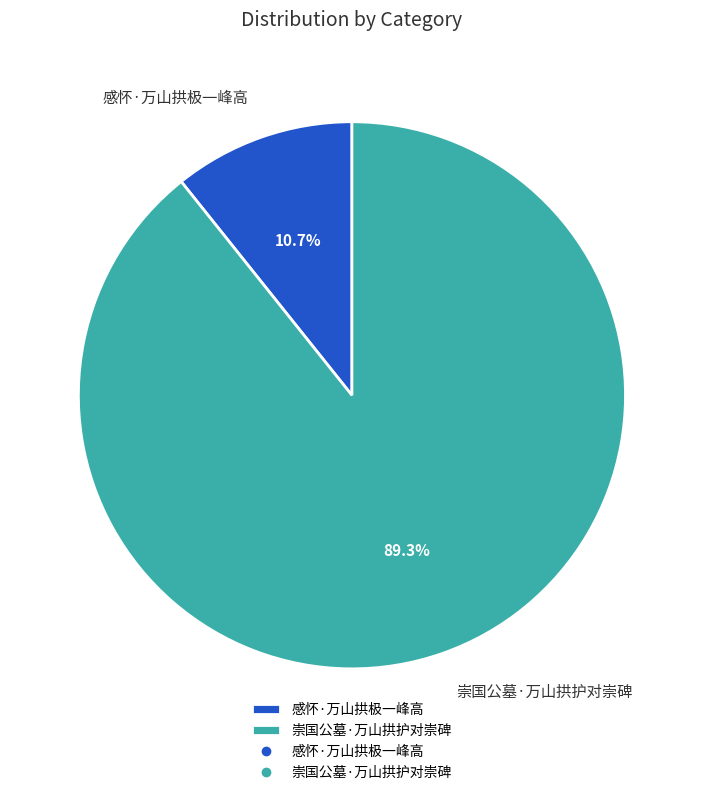

The 感怀·万山拱极一峰高 slice represents 11% of the pie. True or false?

True